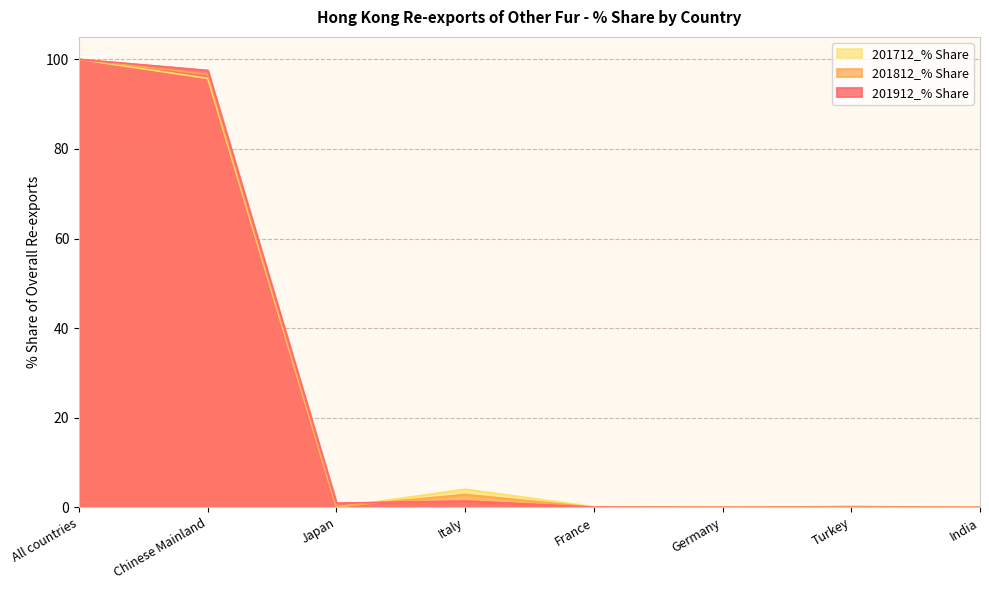

Does the chart display data point markers on the line(s)?

No